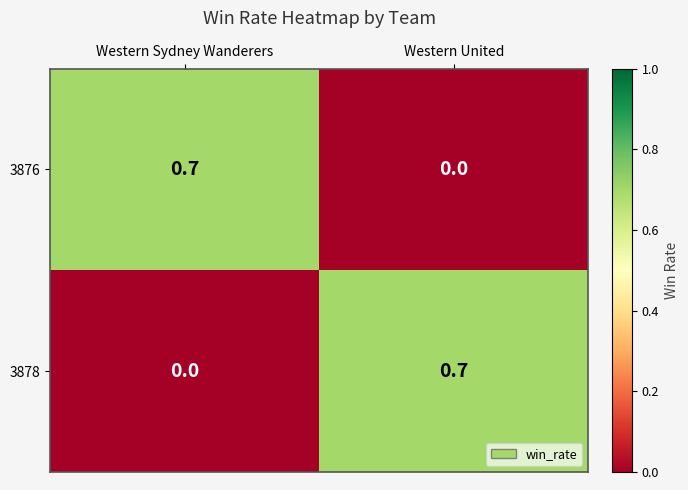

What is the difference between the highest and lowest values at Western Sydney Wanderers?

0.7